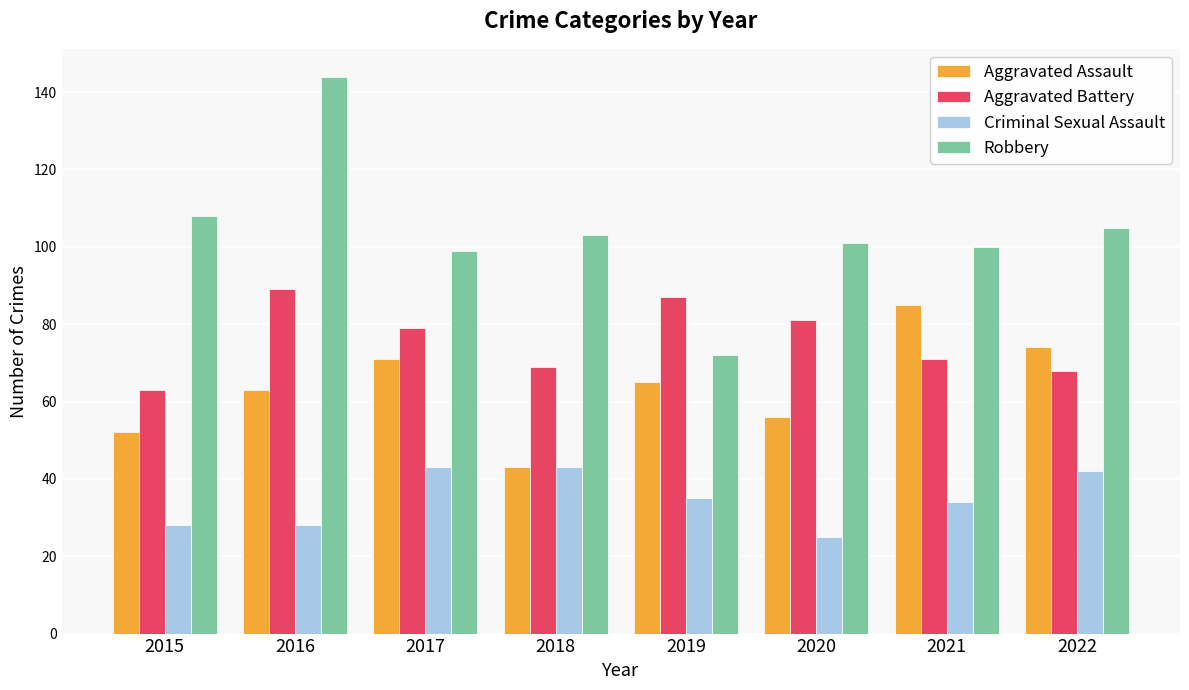

What is the spread (max minus min) of values at 2019?

52